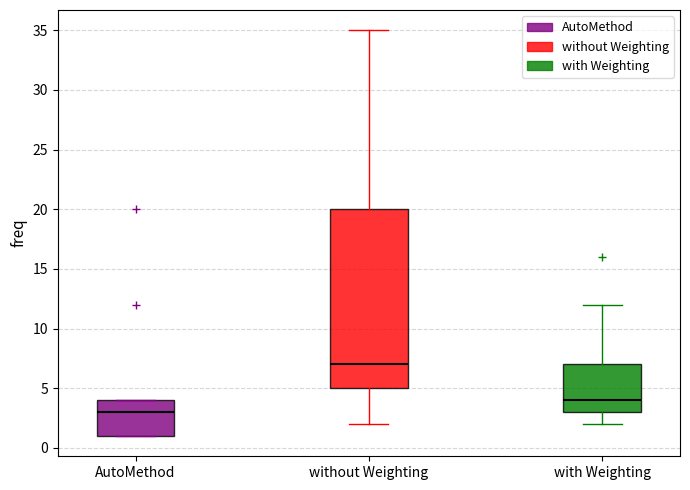

Reading left to right, transcribe this box plot: for each box, give where its median line is, the range the box spans, and where its two whiskers end, as read against the y-axis. The values are not printed on the chart, so give them approximately, as read against the axis.

AutoMethod: median 3, box 1 to 4, whiskers 1 to 4
without Weighting: median 7, box 5 to 20, whiskers 2 to 35
with Weighting: median 4, box 3 to 7, whiskers 2 to 12